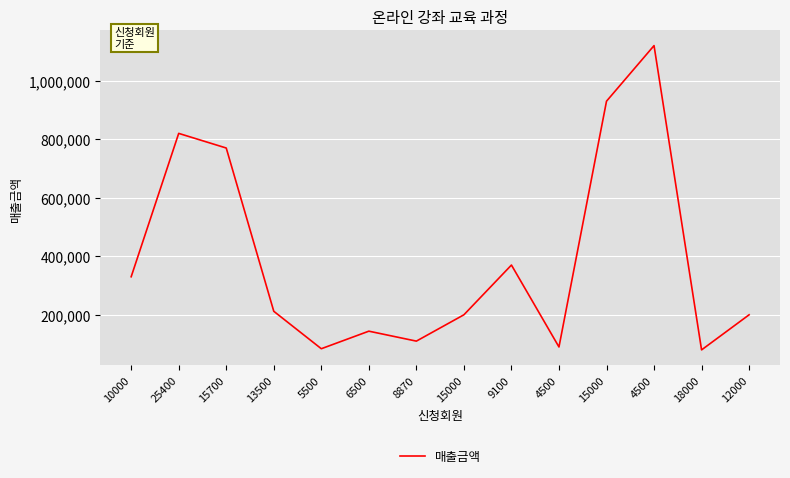

Where is the first local maximum?

25400